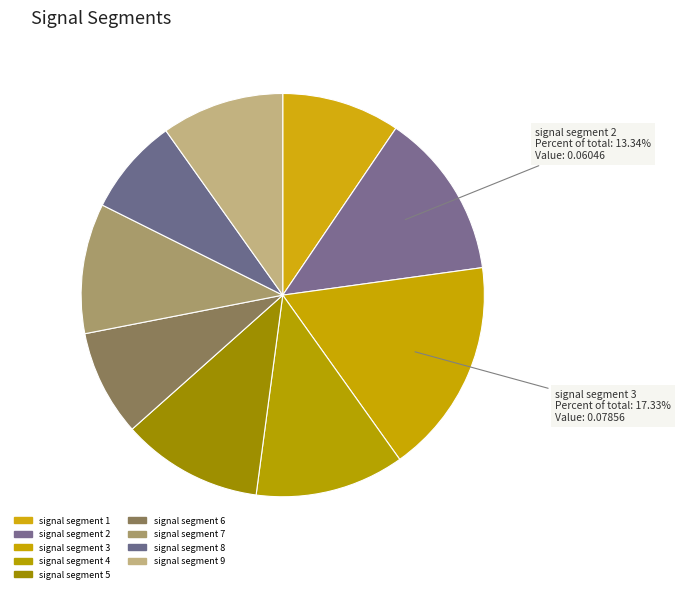

What percentage is the signal segment 5 slice, to the nearest percent?

11%